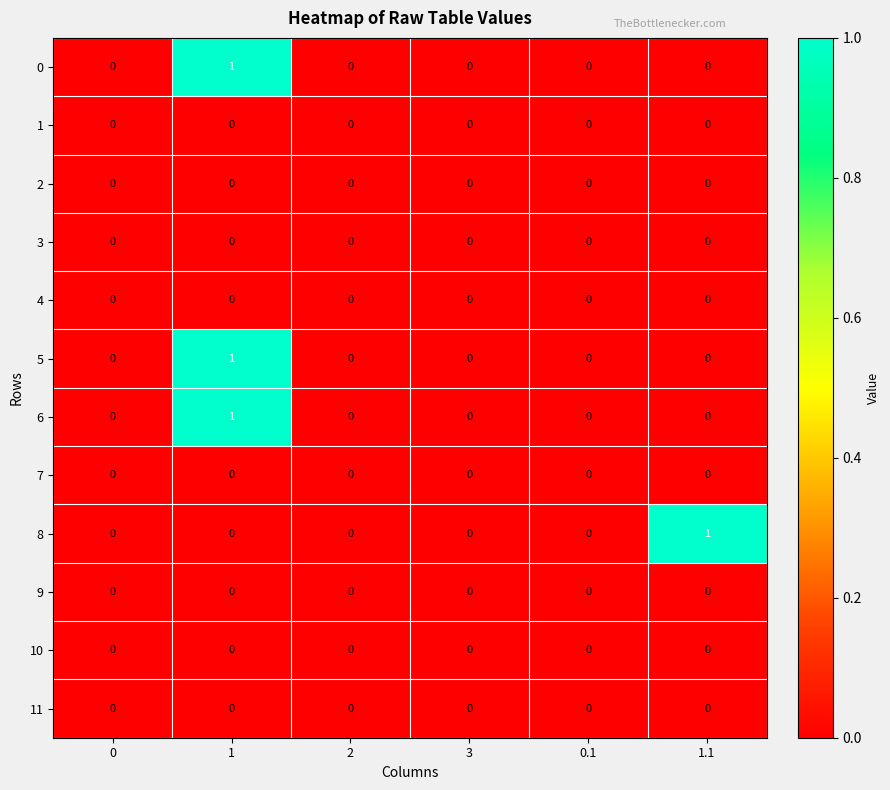

Is it true that 5 equals 0 at 3?

True